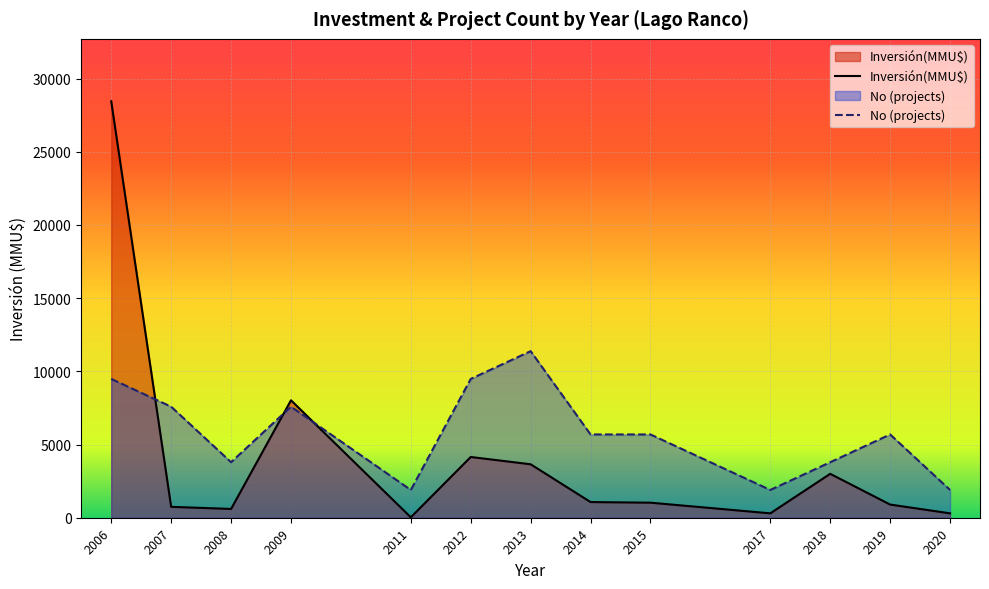

The No series shows 5 at 10. True or false?

False